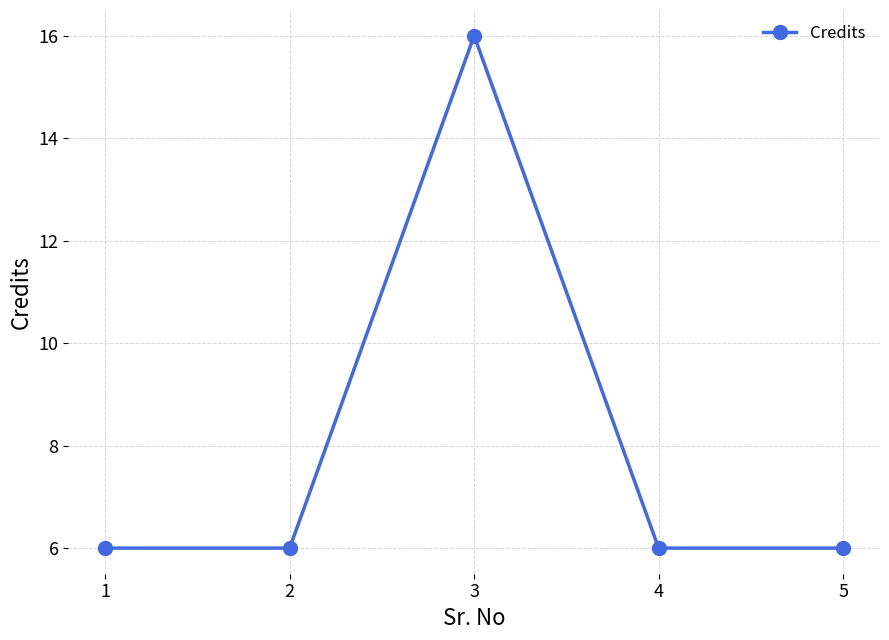

What is the approximate value at 4?

6